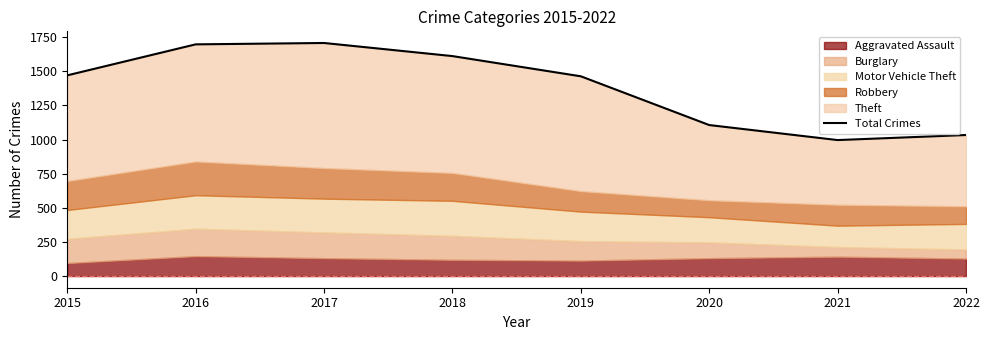

What is the maximum value shown in the chart?

1707